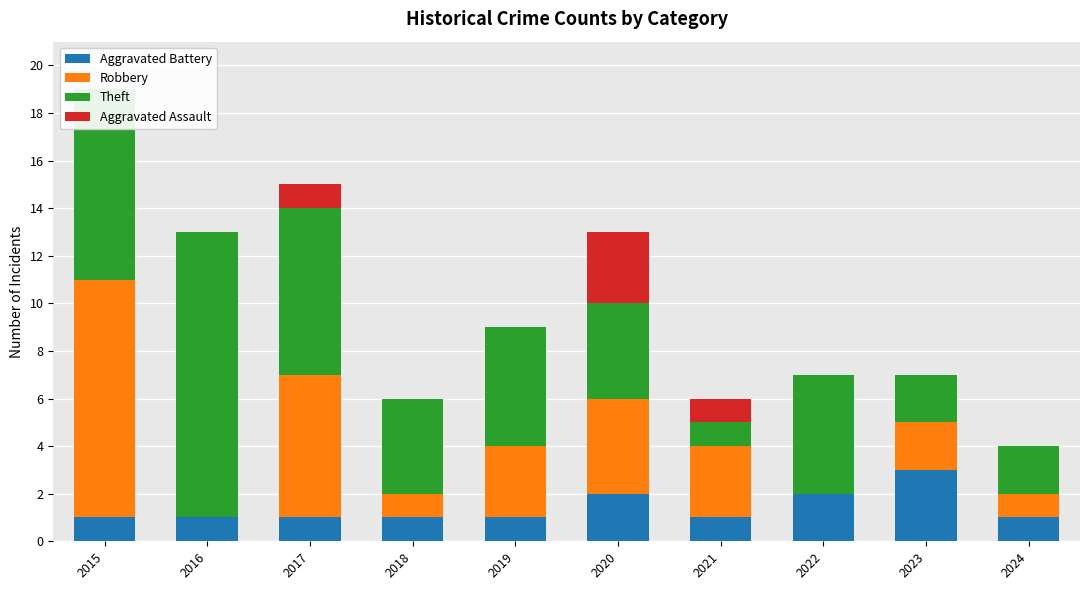

Reading right to left, list all the values displayed in this chart.

Aggravated Battery: 2024=1	2023=3	2022=2	2021=1	2020=2	2019=1	2018=1	2017=1	2016=1	2015=1
Robbery: 2024=1	2023=2	2022=0	2021=3	2020=4	2019=3	2018=1	2017=6	2016=0	2015=10
Theft: 2024=2	2023=2	2022=5	2021=1	2020=4	2019=5	2018=4	2017=7	2016=12	2015=8
Aggravated Assault: 2024=0	2023=0	2022=0	2021=1	2020=3	2019=0	2018=0	2017=1	2016=0	2015=0